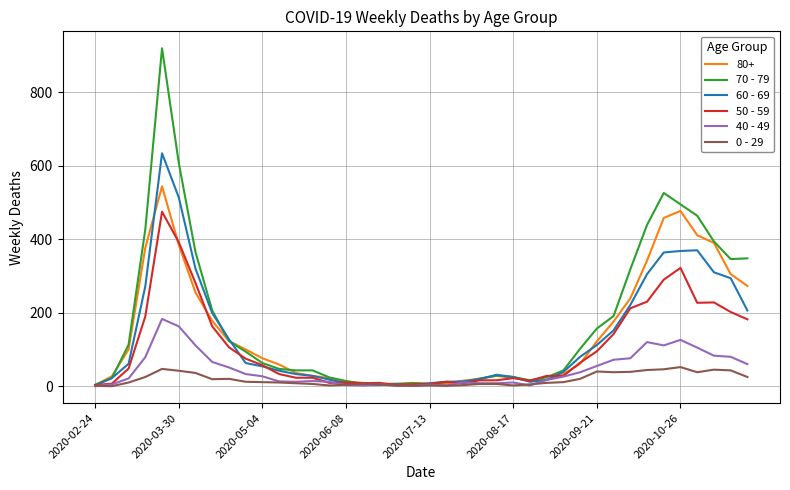

List the series in order of their peak value, lowest first.

0 - 29, 40 - 49, 50 - 59, 80+, 60 - 69, 70 - 79